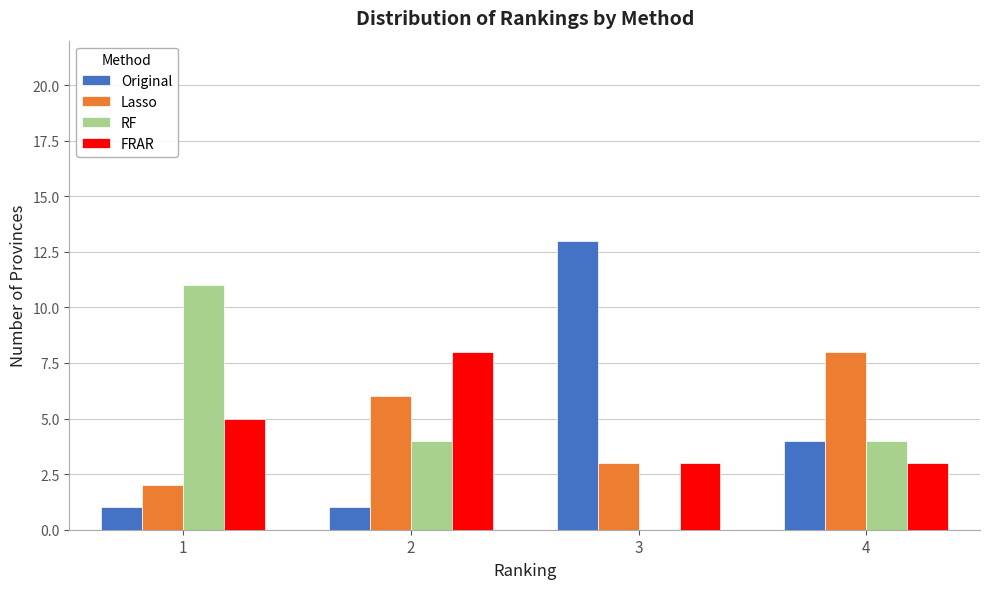

Reading left to right, list all the values displayed in this chart.

Original: 1=1	2=1	3=13	4=4
Lasso: 1=2	2=6	3=3	4=8
RF: 1=11	2=4	3=0	4=4
FRAR: 1=5	2=8	3=3	4=3